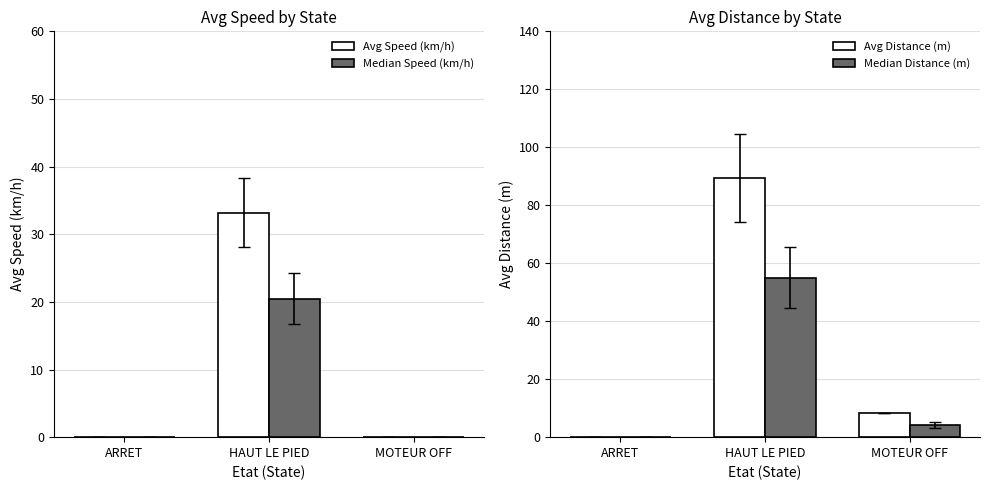

Is the value of Median Distance (m) at HAUT LE PIED greater than the value of Median Speed (km/h) at HAUT LE PIED?

Yes